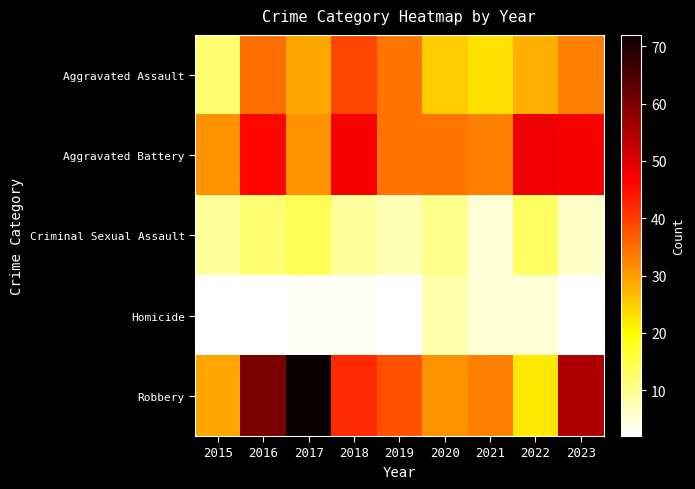

At how many categories does at least one series exceed 65?

1